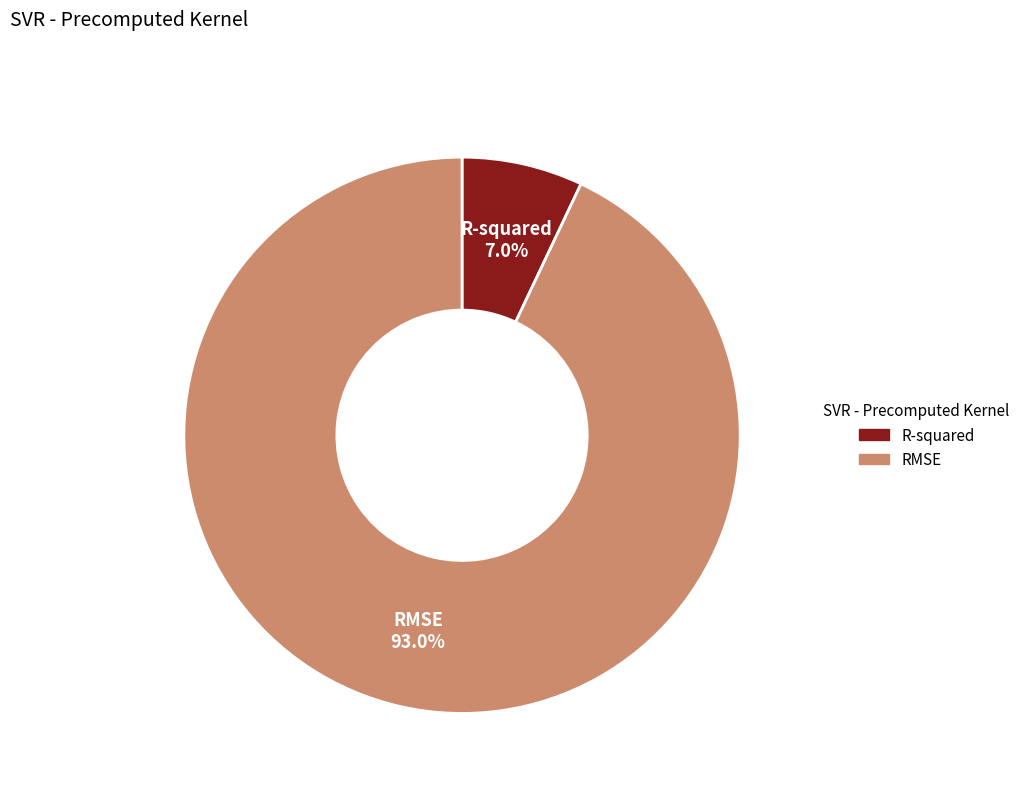

To the nearest percent, what is the average slice percentage?

50%